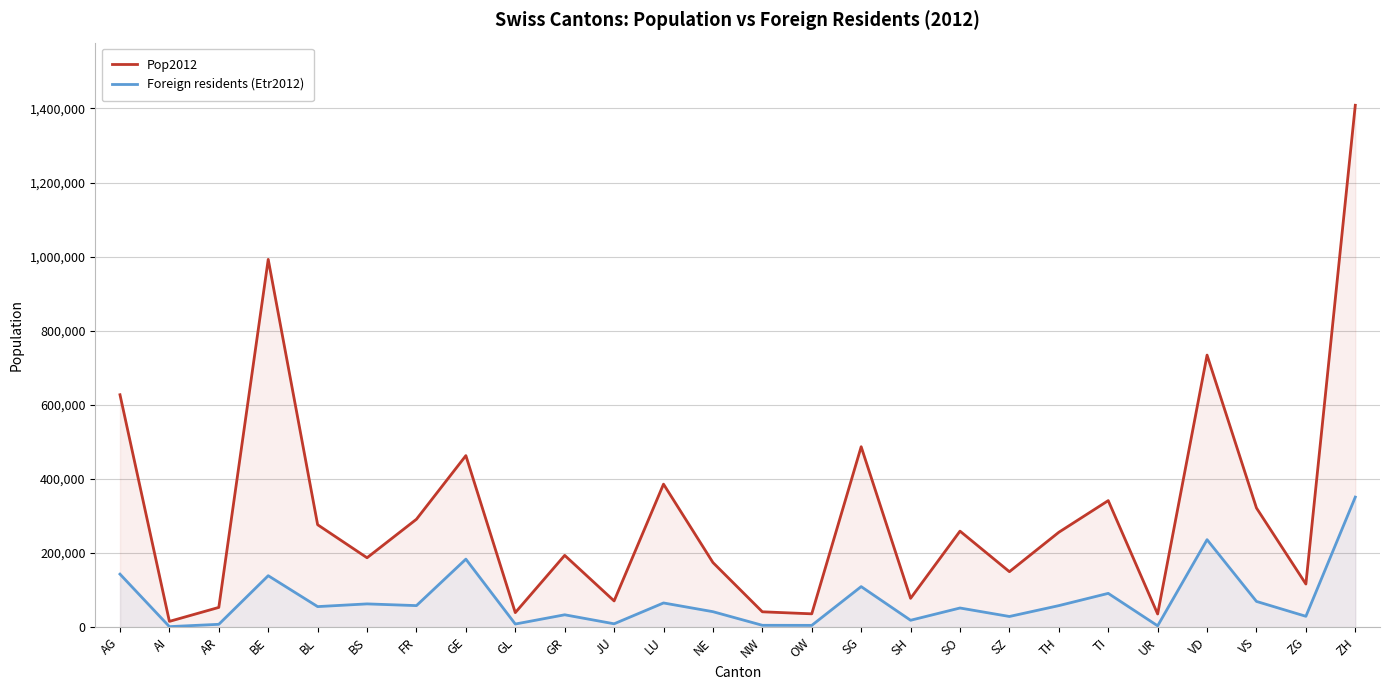

Rank the series by their maximum value, from lowest to highest.

Foreign residents (Etr2012), Pop2012